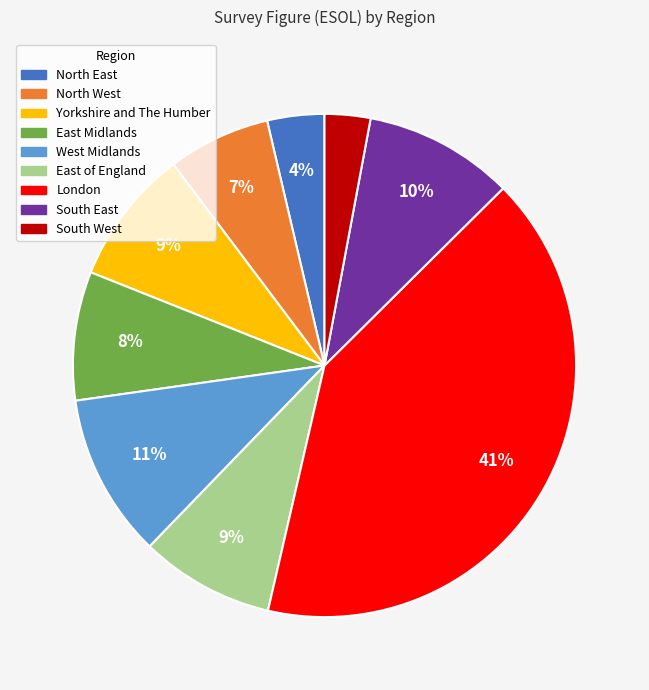

Is it true that North West is 1% of the pie?

False